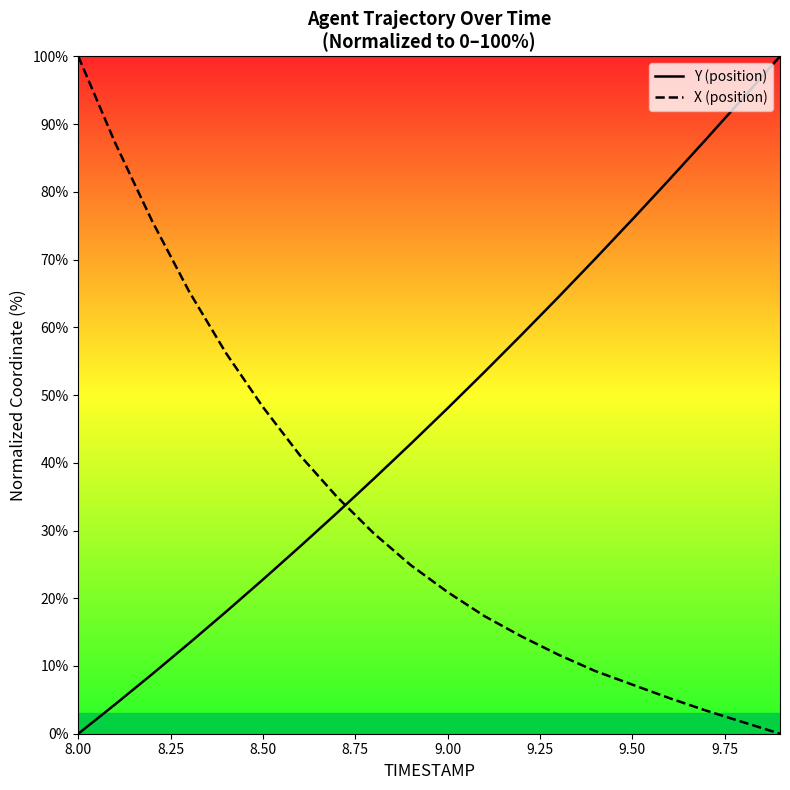

True or false: X (position) has more than 1 interior local peaks.

False